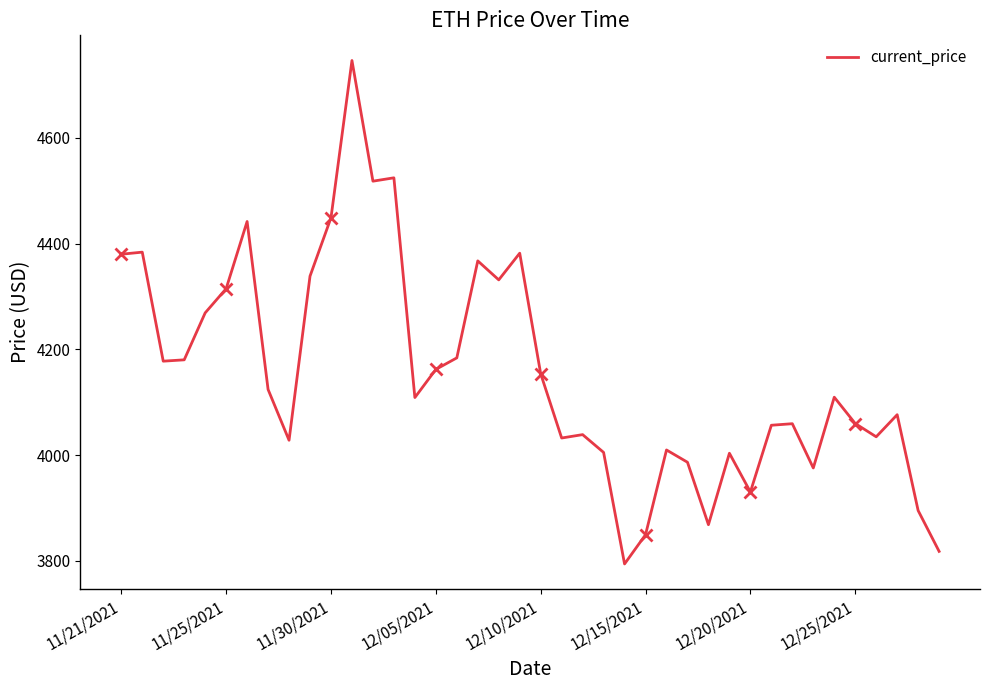

Count the number of values greater than 4109.

20